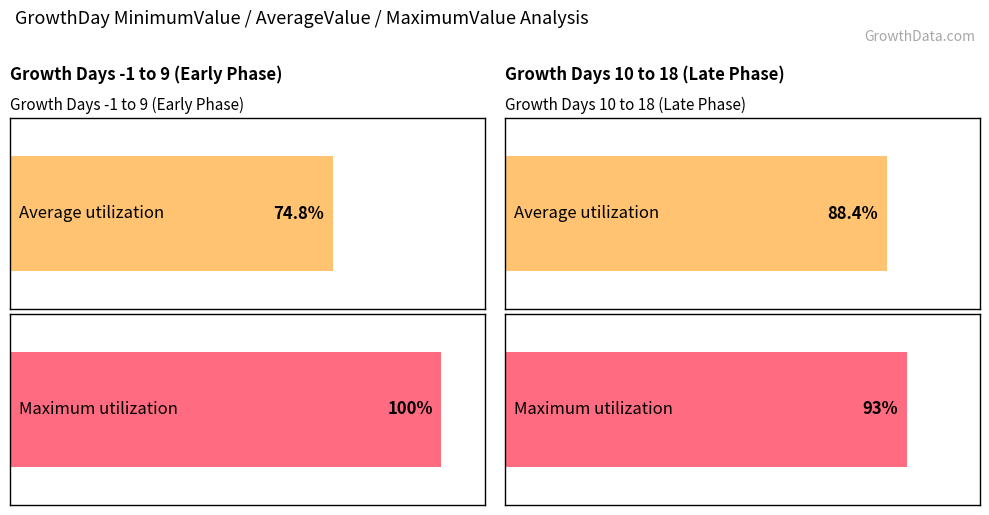

Is it true that MaximumValue equals 141 at -1?

False